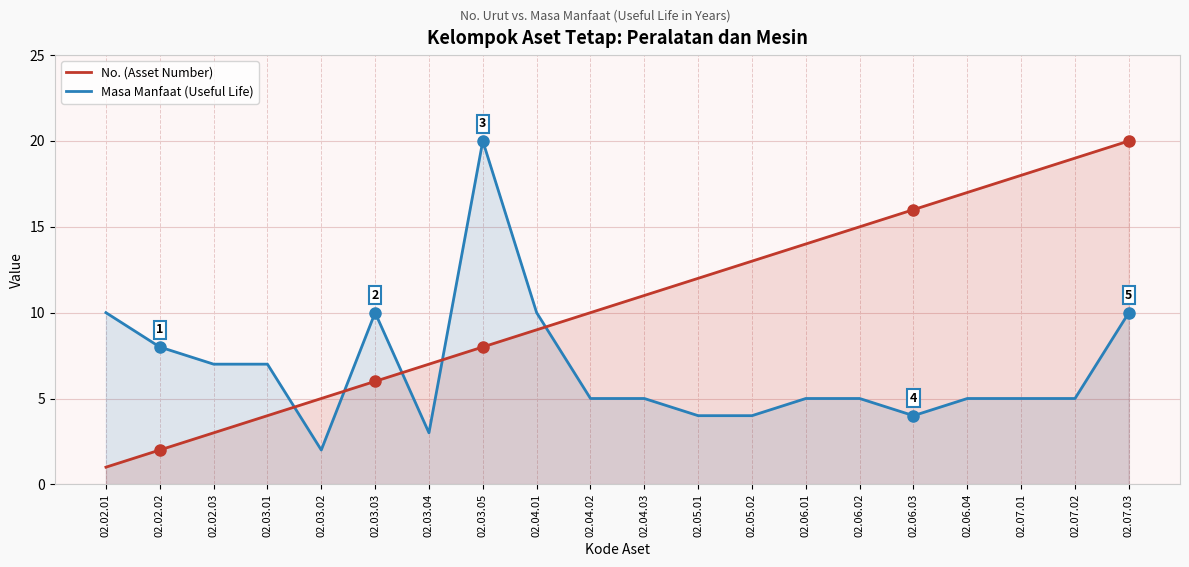

How many lines are shown in the chart?

2